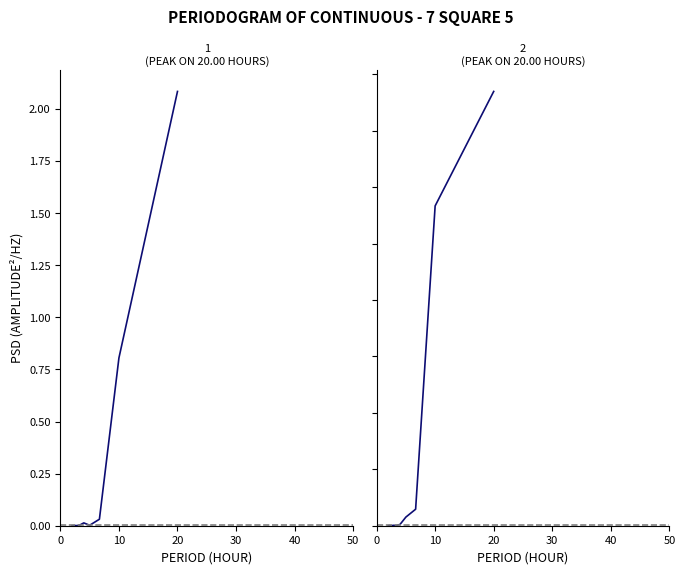

At how many categories does at least one series exceed 0?

10